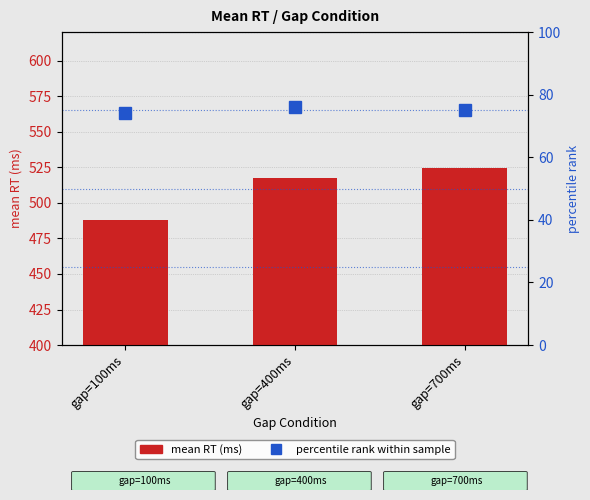

Where does the mean RT (ms) series first go above 517?

gap=400ms